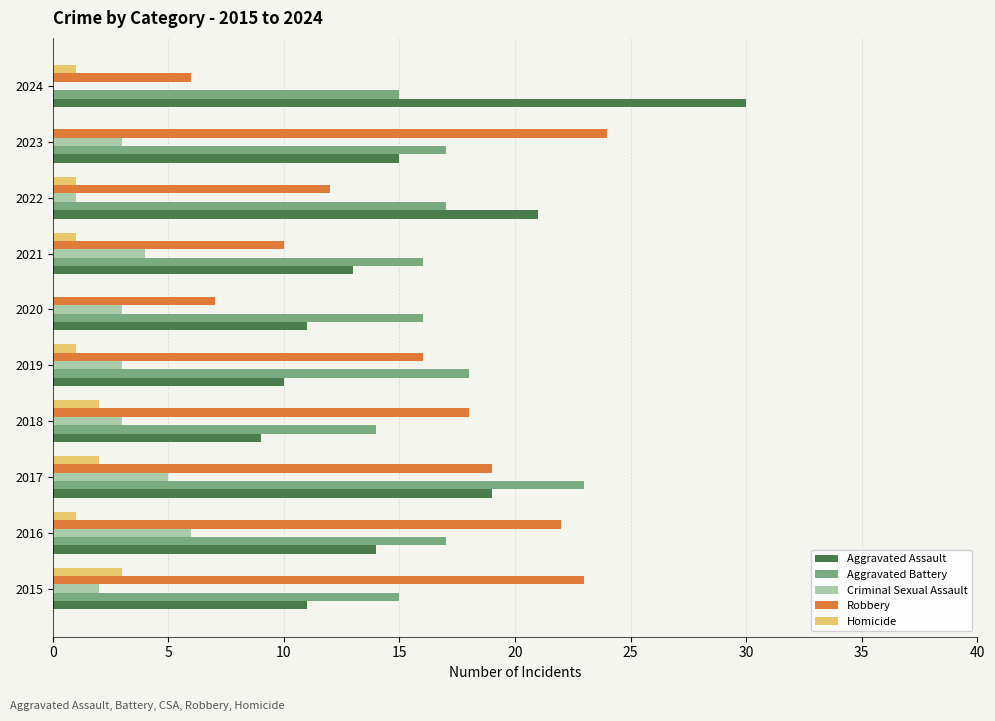

Count the number of categories in the chart.

10